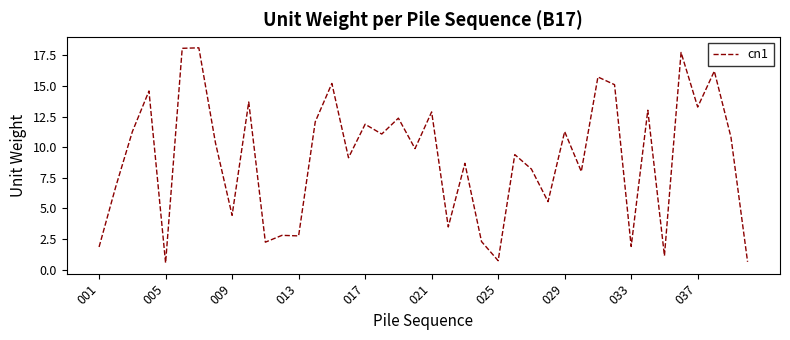

Reading left to right, what are all the values shown in this chart?

1.9	6.8	11.3	14.6	0.6	18.1	18.1	10.3	4.4	13.7	2.3	2.8	2.8	12.1	15.2	9.1	11.9	11.1	12.4	9.9	12.9	3.5	8.7	2.3	0.7	9.4	8.2	5.6	11.3	8.0	15.7	15.1	1.9	13.0	1.1	17.7	13.3	16.2	10.8	0.7